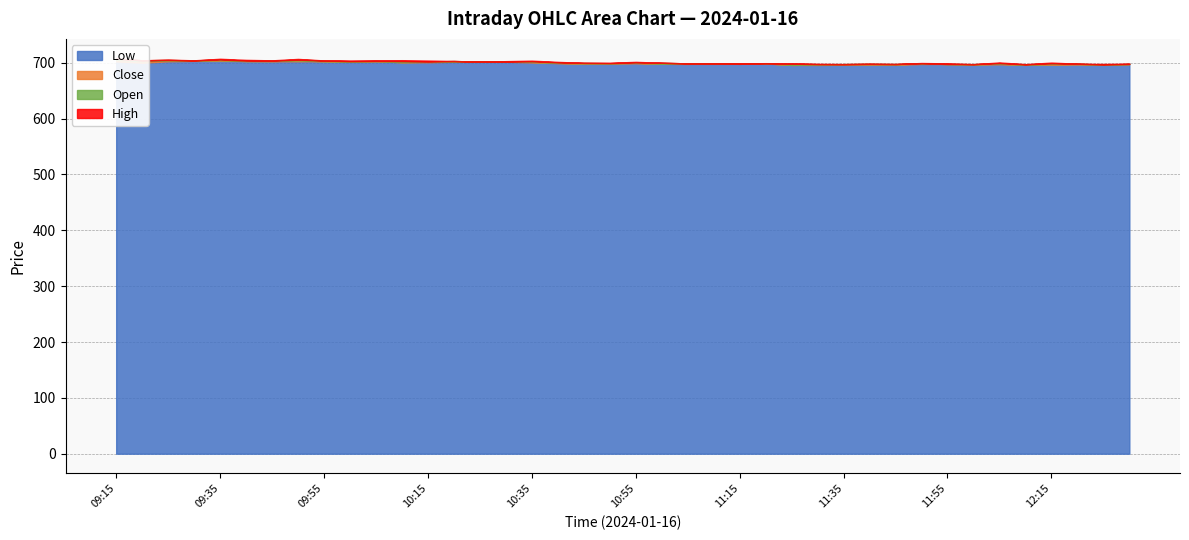

Which has a higher value, 09:45 or 09:25?

09:25